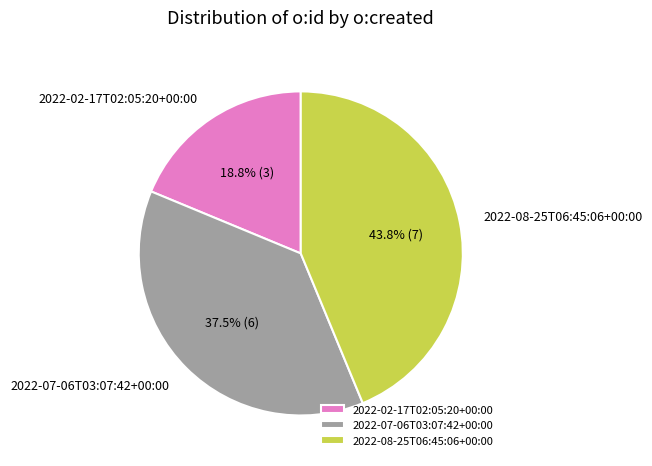

Count the number of slices in the pie.

3